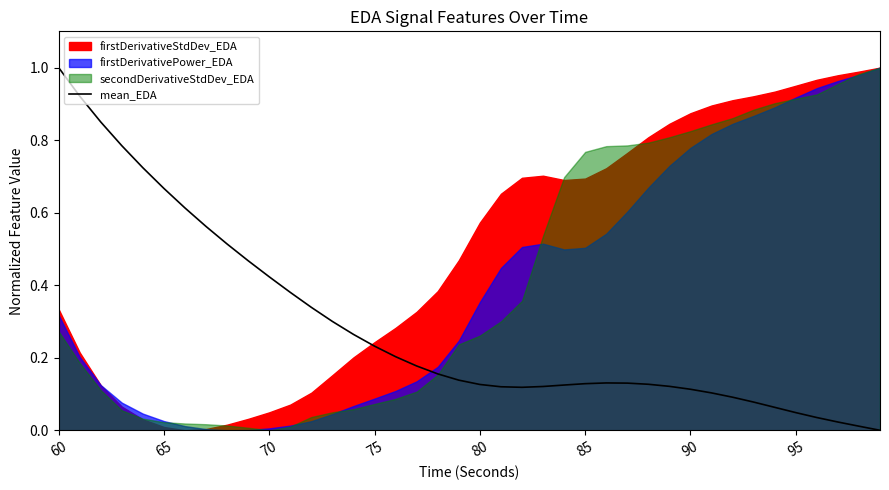

How many points are lower than both their immediate neighbors (excluding endpoints)?

1